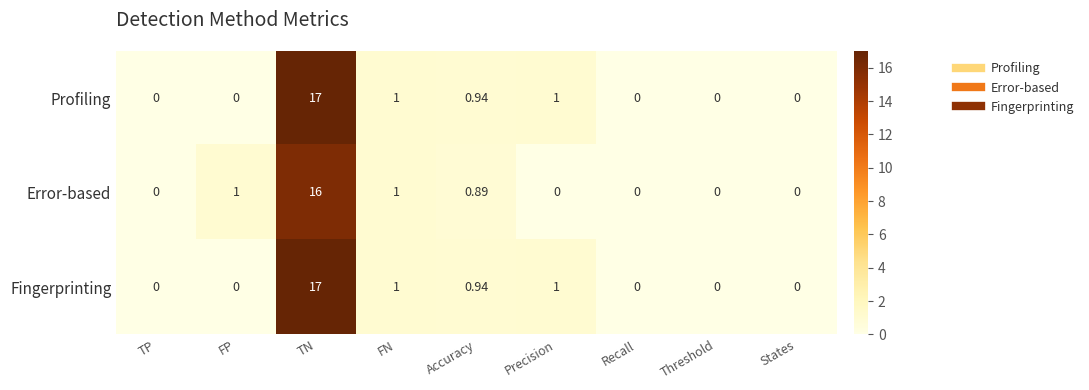

Count the number of data series in this chart.

3